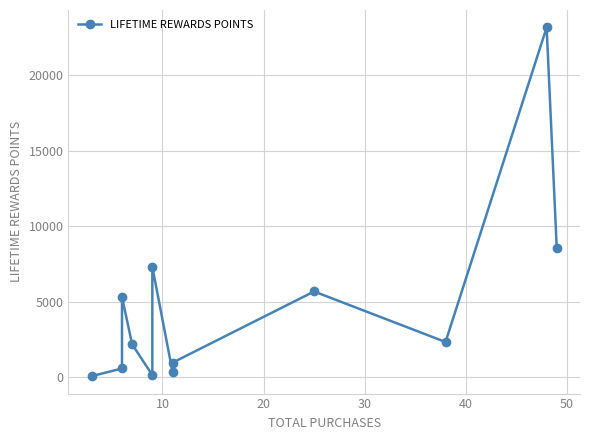

Is it true that the value at 8 is 3799?

False